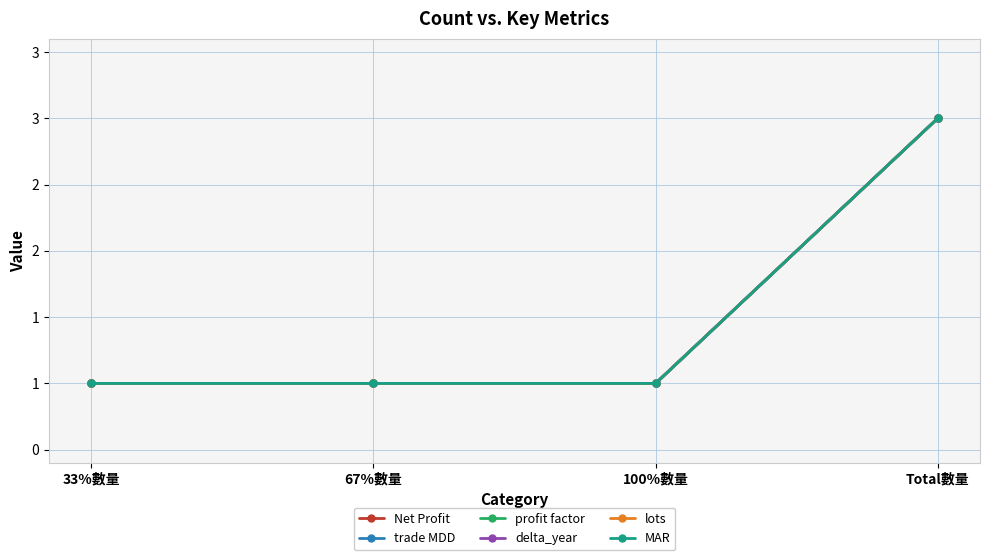

What is the highest value of the lots series?

3